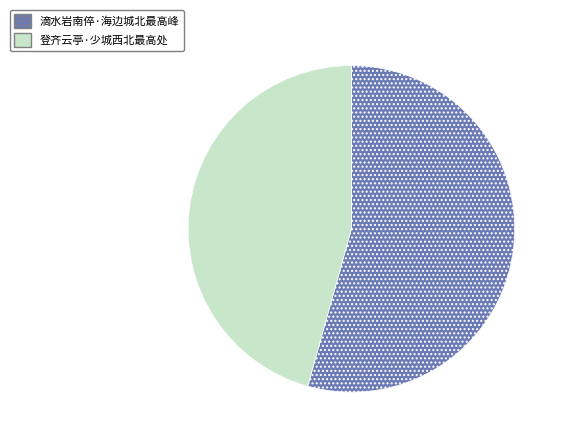

Does 登齐云亭·少城西北最高处 represent more than half of the total?

No